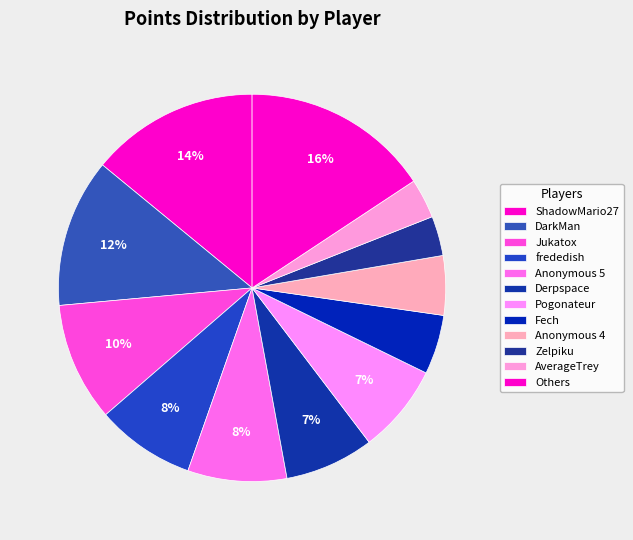

How many segments does this pie chart have?

12